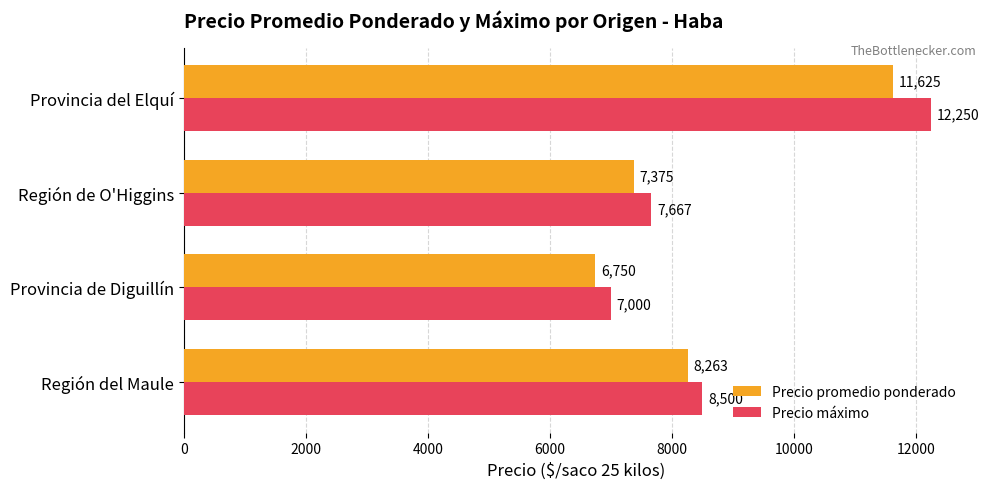

What are all the series names shown in the legend?

Precio promedio ponderado, Precio máximo